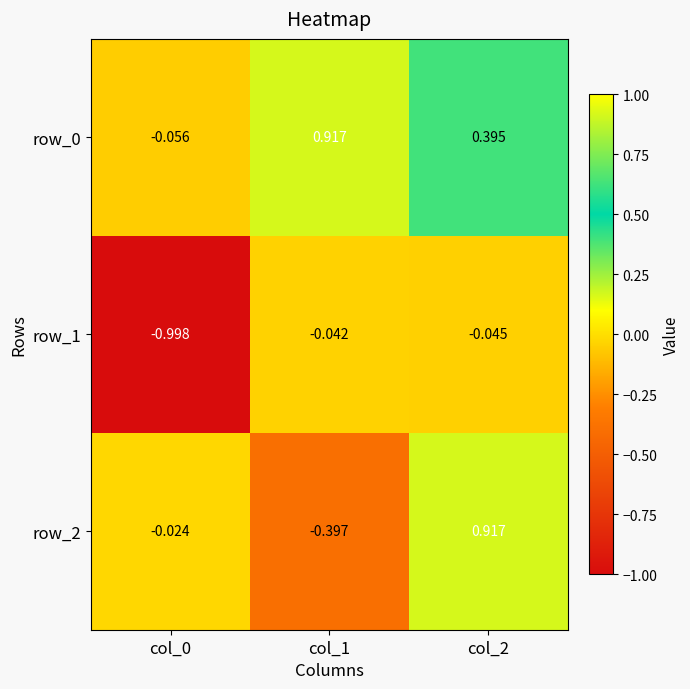

Is the value of row_1 at col_1 greater than the value of row_0 at col_2?

No